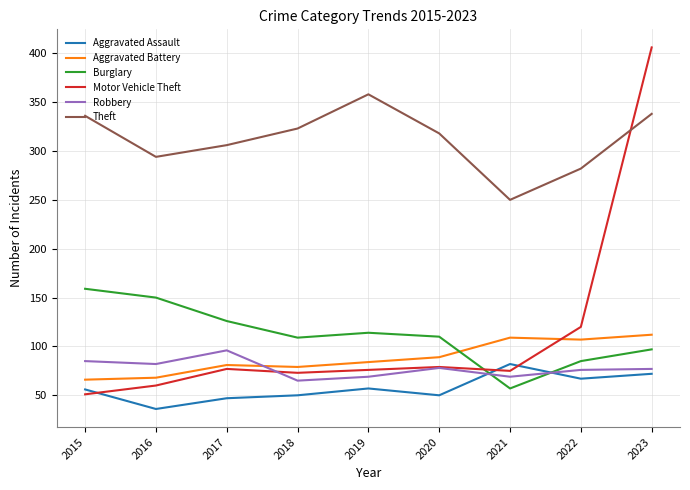

At which category is the sum across all series the highest?

2023